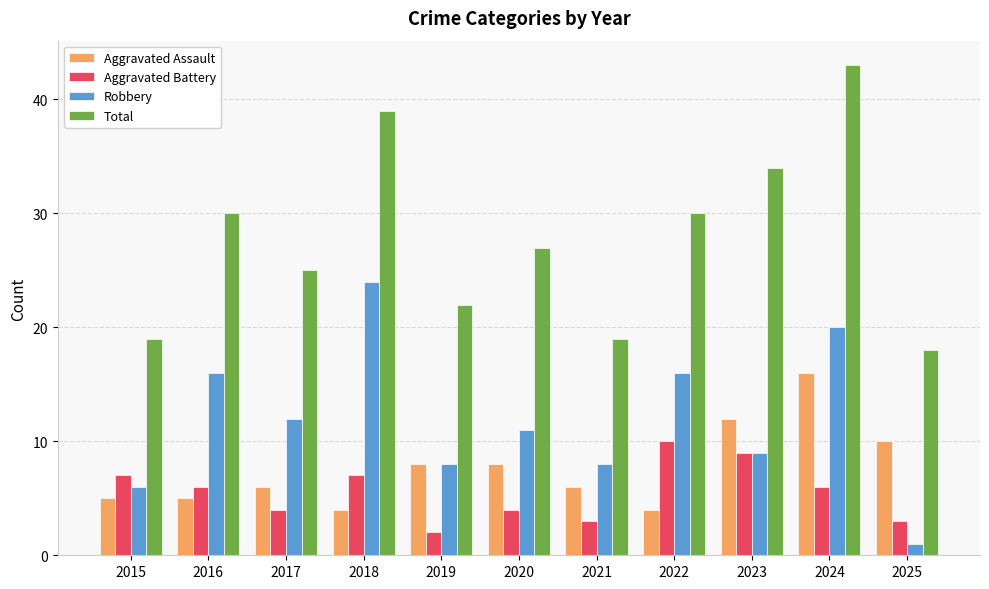

How many values in the Total series are below 27?

5